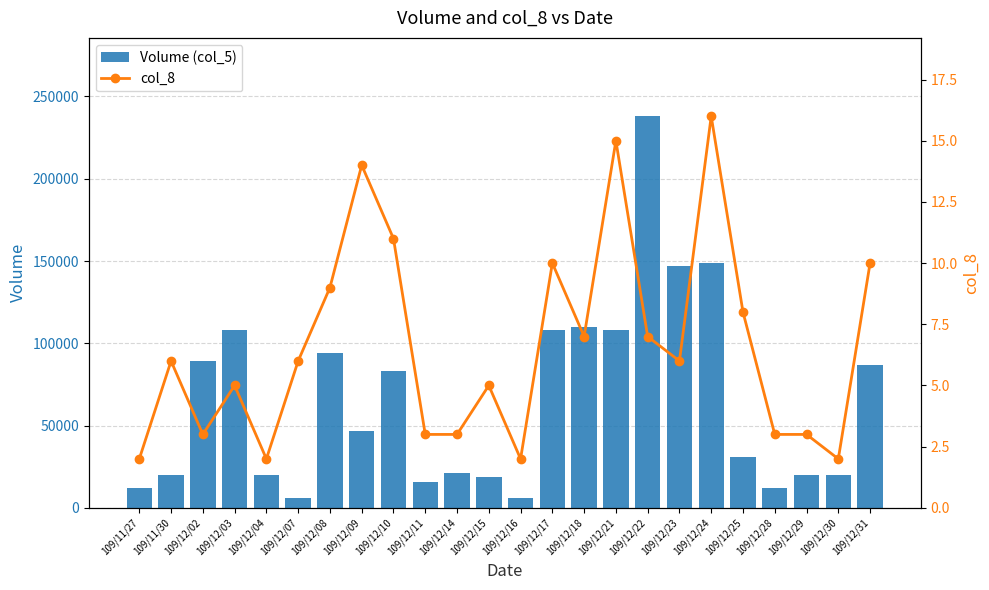

How many data points does each series have?

24